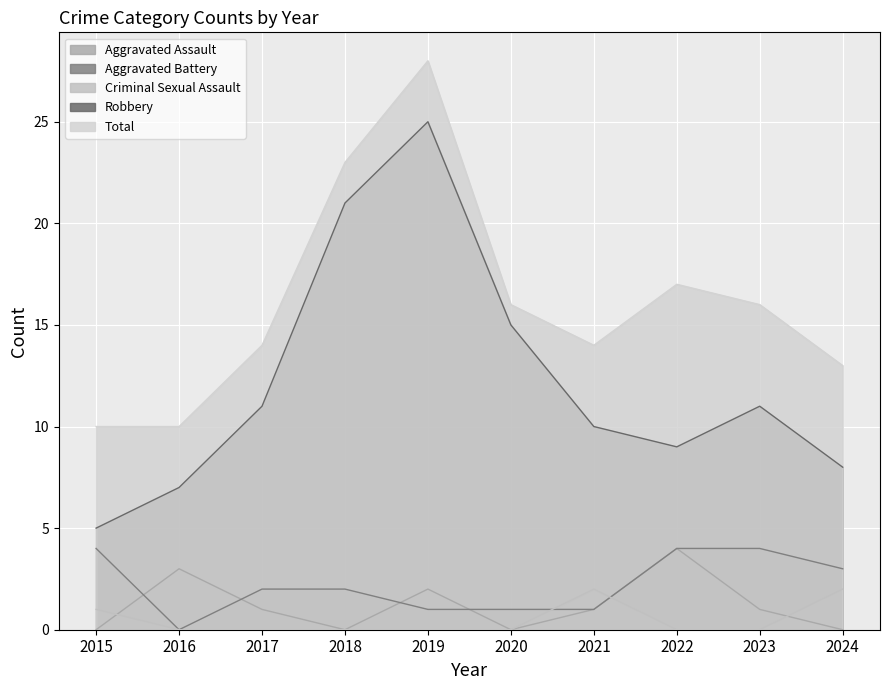

Rank the series at 2022 from lowest to highest value.

Criminal Sexual Assault, Aggravated Assault, Aggravated Battery, Robbery, Total